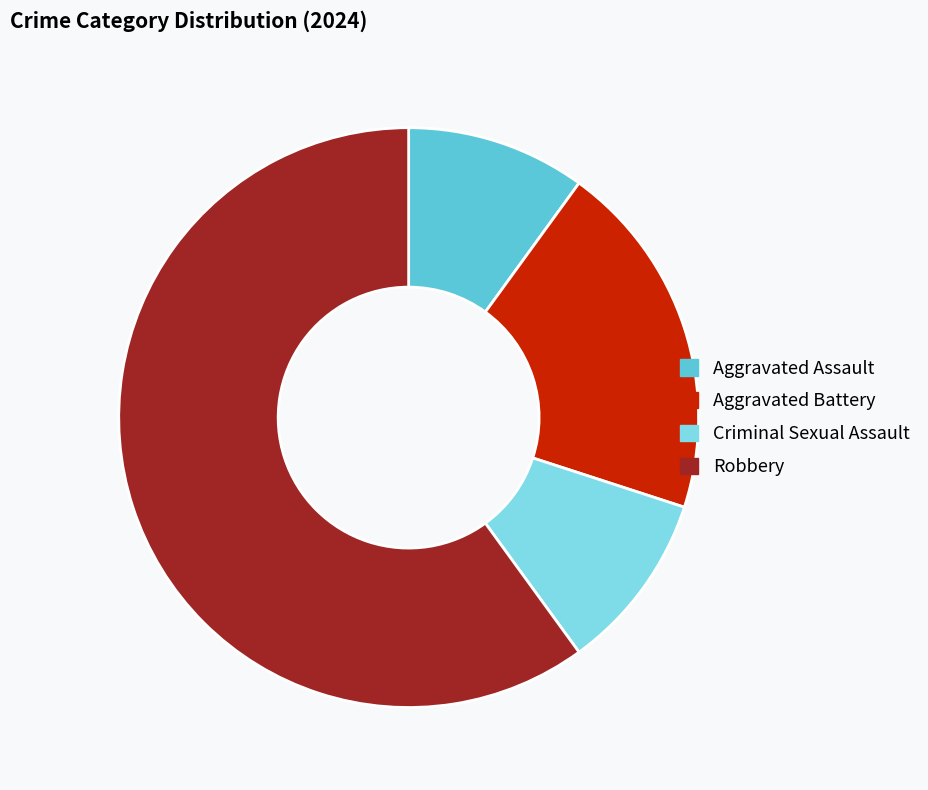

Is Robbery the majority of the pie?

Yes